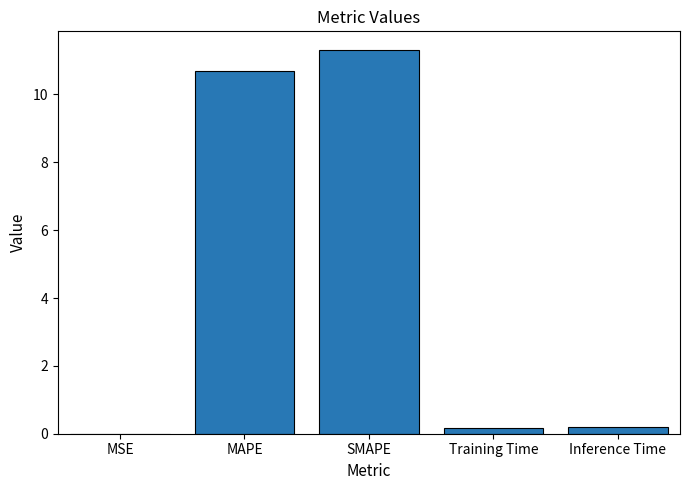

The value at MAPE is 10.7. True or false?

True